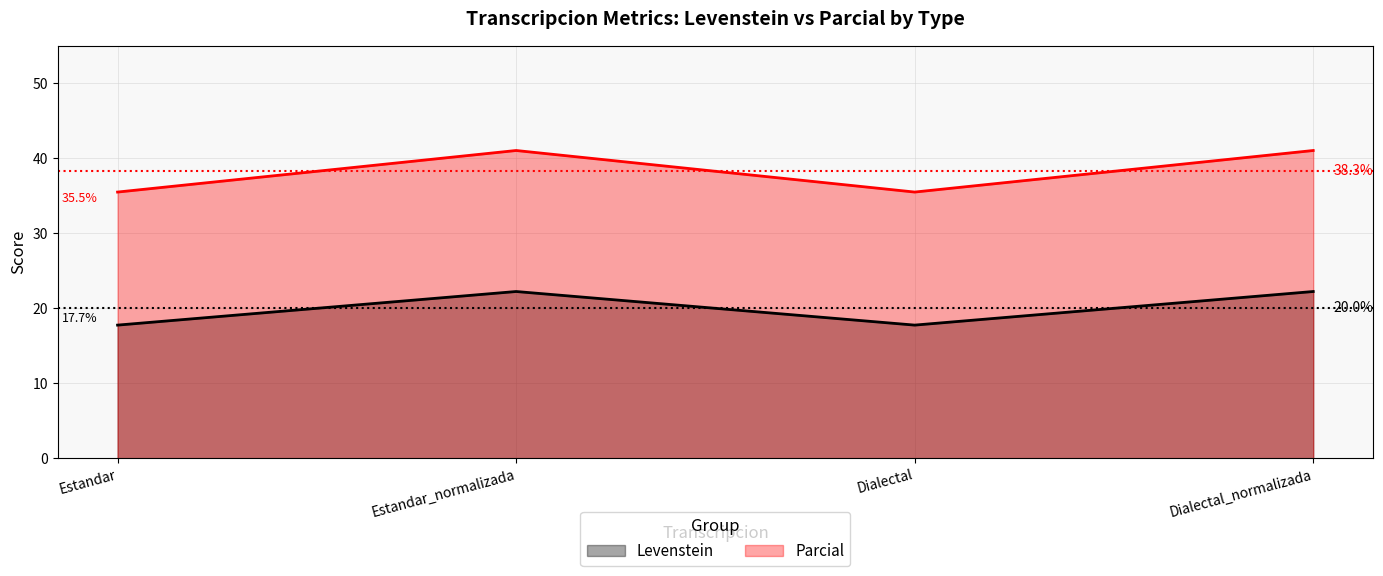

What is the sum of the Levenstein values at Dialectal and Estandar_normalizada?

40.0